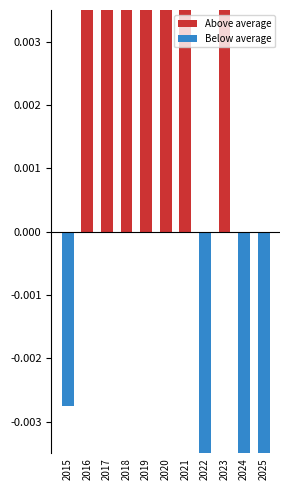

At which label is Above average closest to 0?

2015